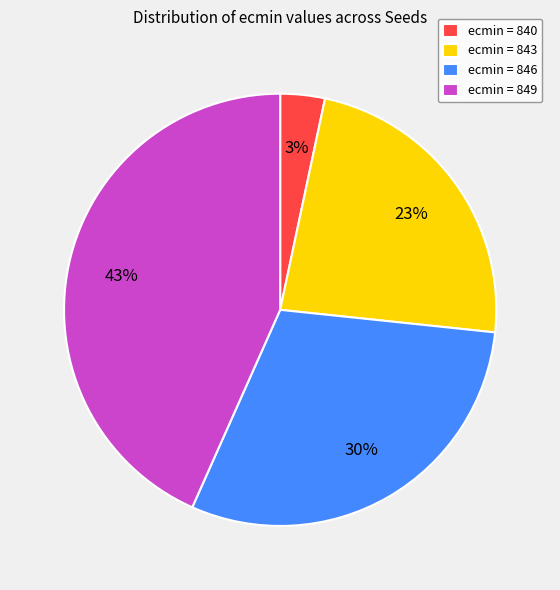

Is the sum of ecmin = 849 and ecmin = 840 greater than half?

No